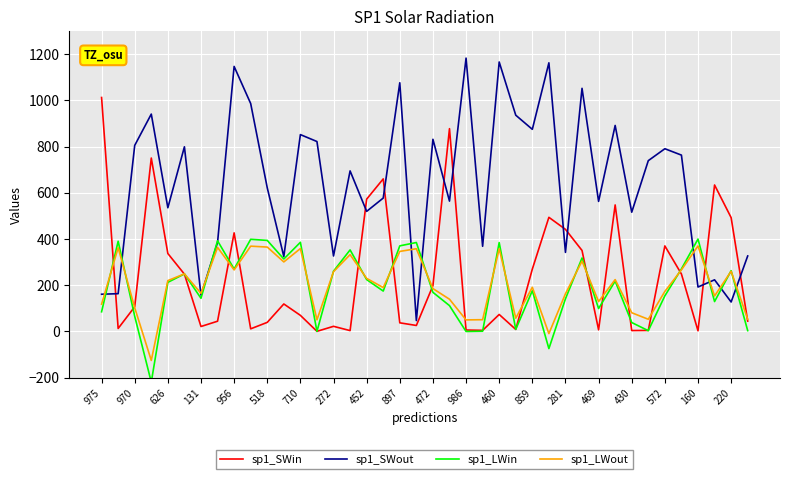

Does the chart display data point markers on the line(s)?

No